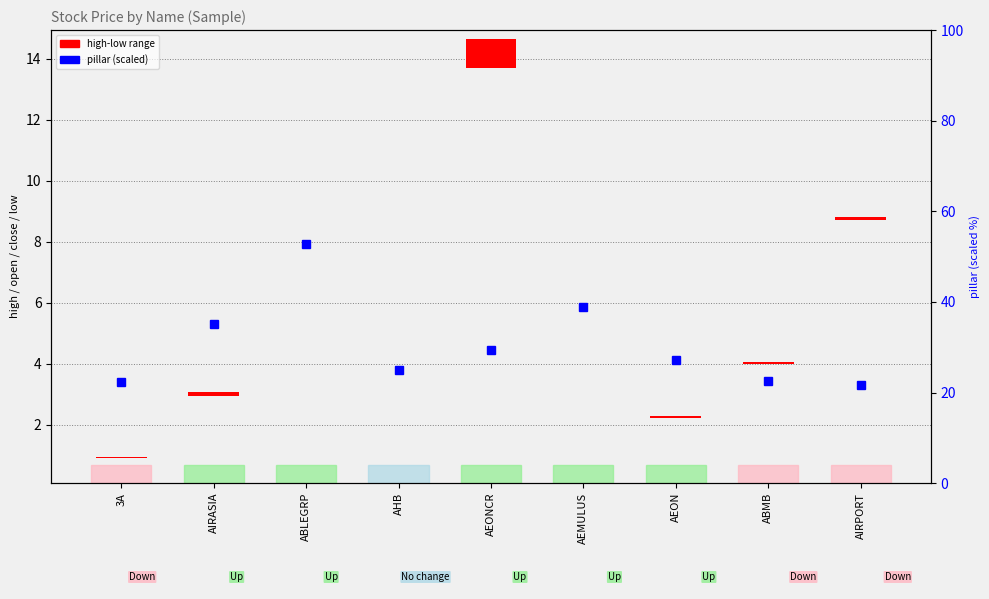

Rank the categories by value from lowest to highest.

AIRPORT, 3A, ABMB, AHB, AEON, AEONCR, AIRASIA, AEMULUS, ABLEGRP